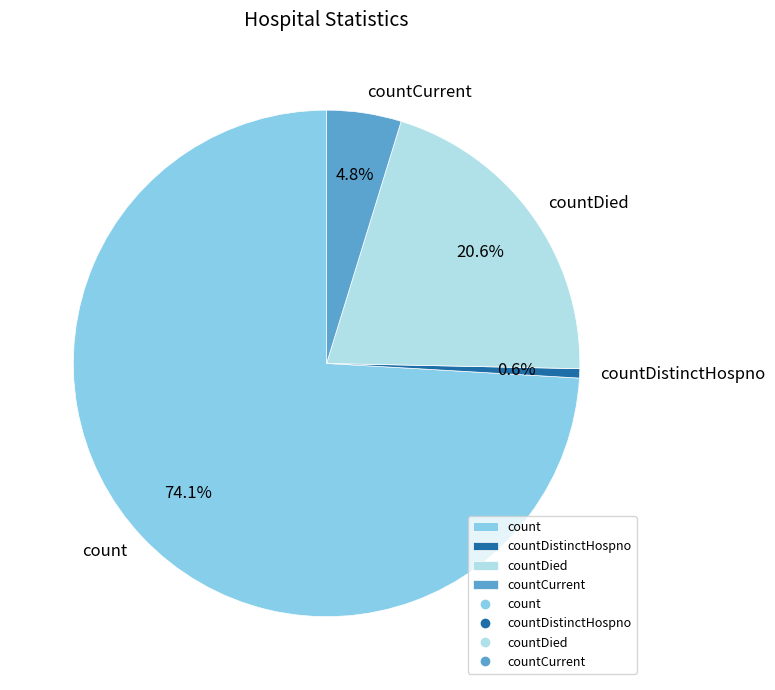

What percentage is the countCurrent slice, to the nearest percent?

5%